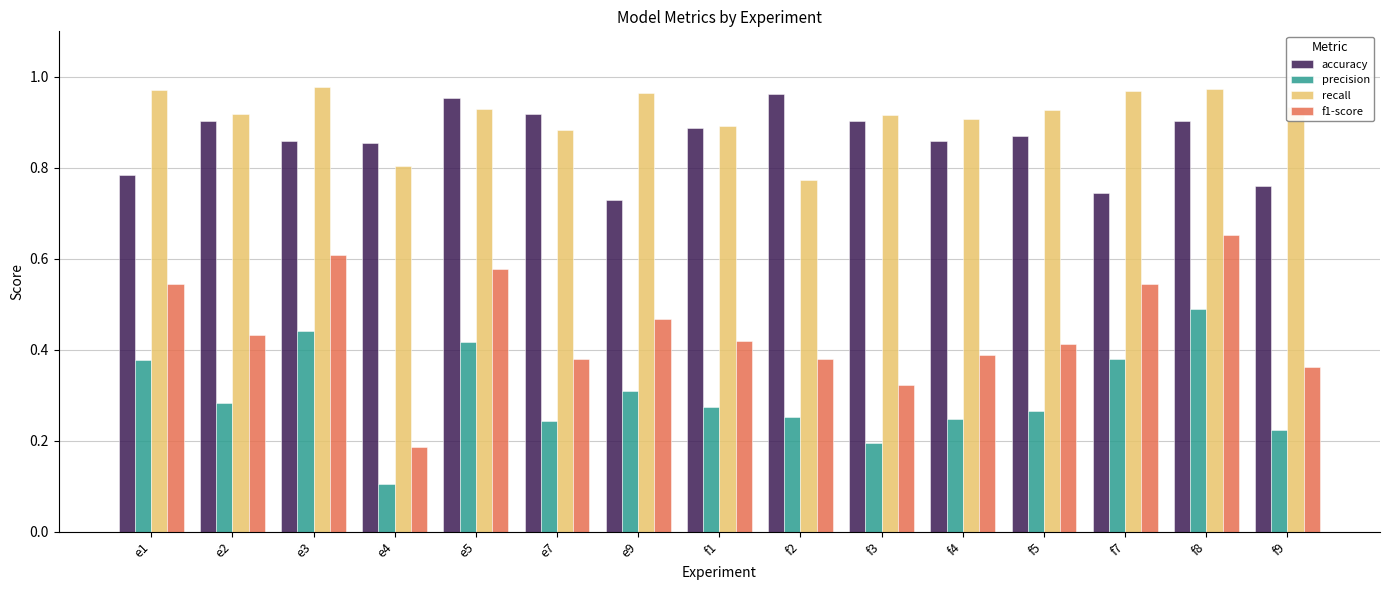

Does the chart contain any negative values?

No